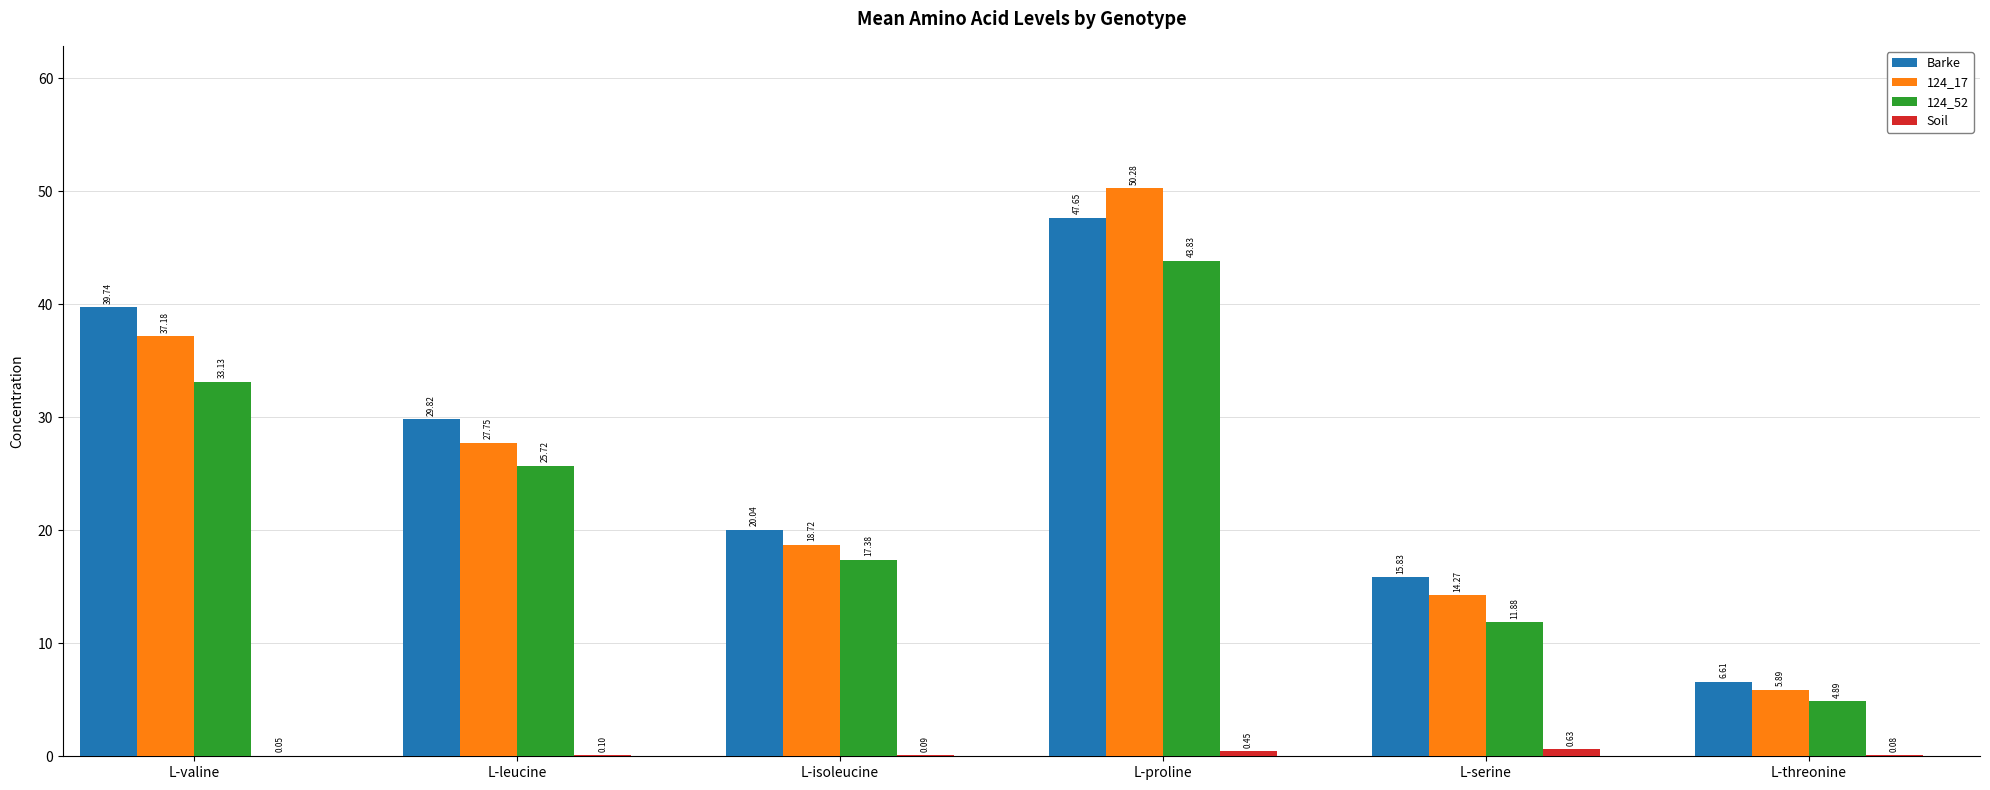

Which series changed the most between L-isoleucine and L-threonine?

Barke